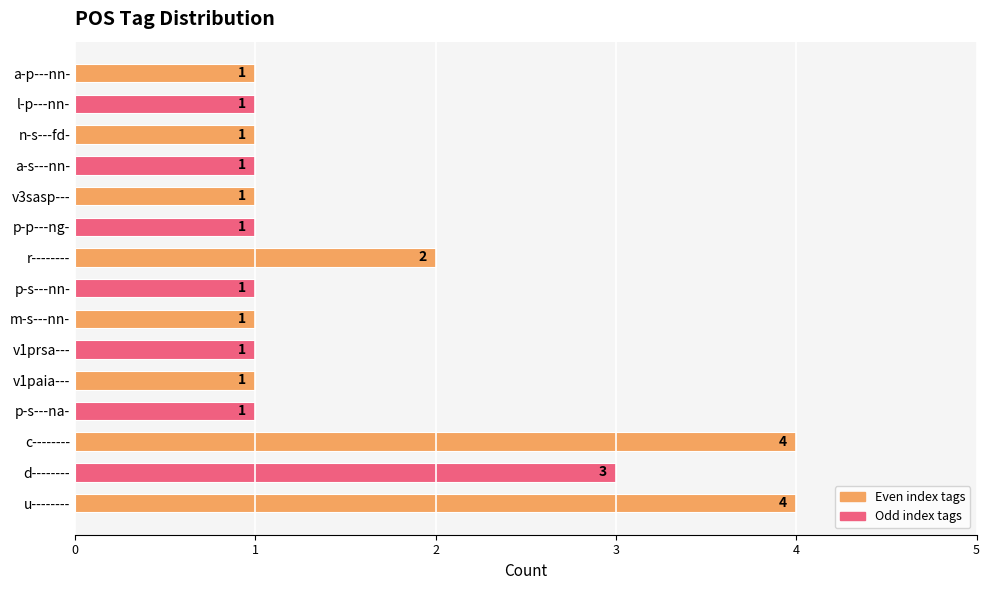

The chart shows a value of 1 at p-s---na-. True or false?

True